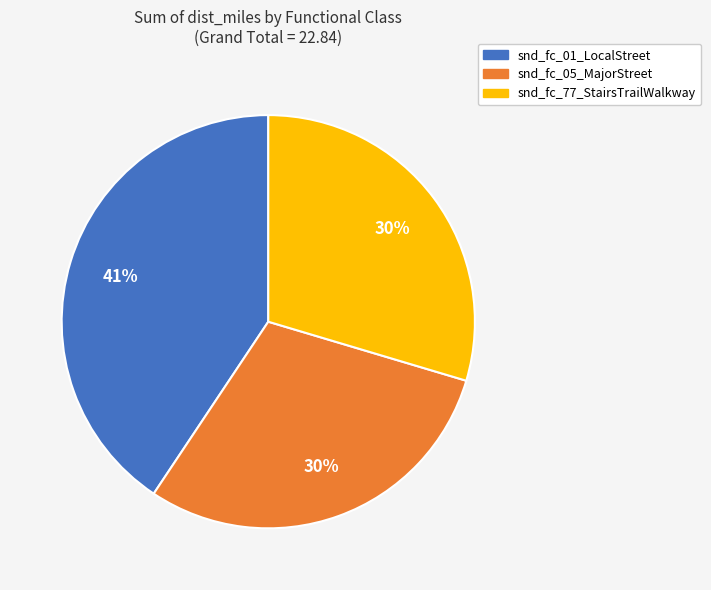

To the nearest percent, what portion does snd_fc_01_LocalStreet represent?

41%